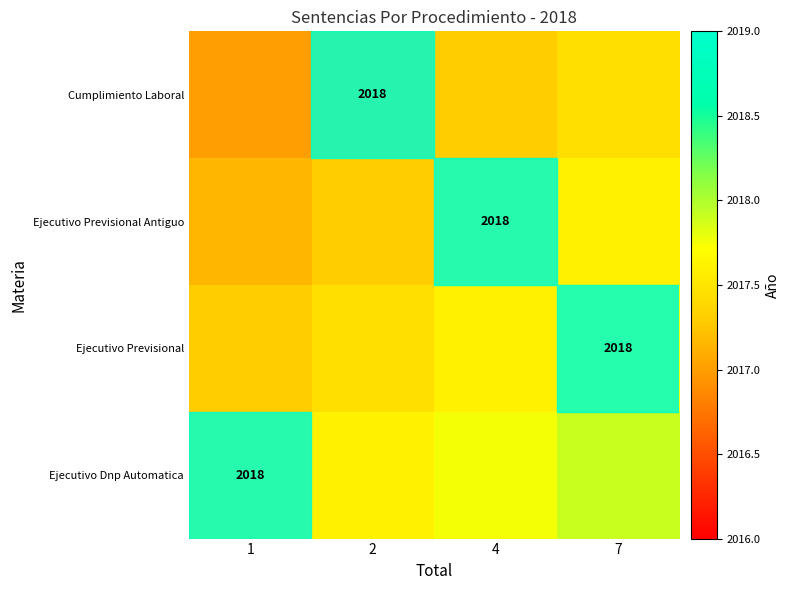

At which category does the chart reach its minimum across all series?

1